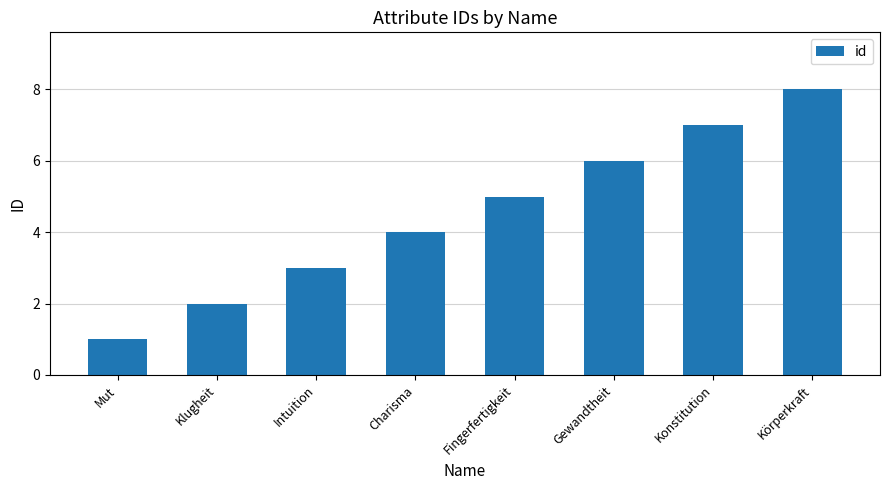

What is the maximum value shown in the chart?

8